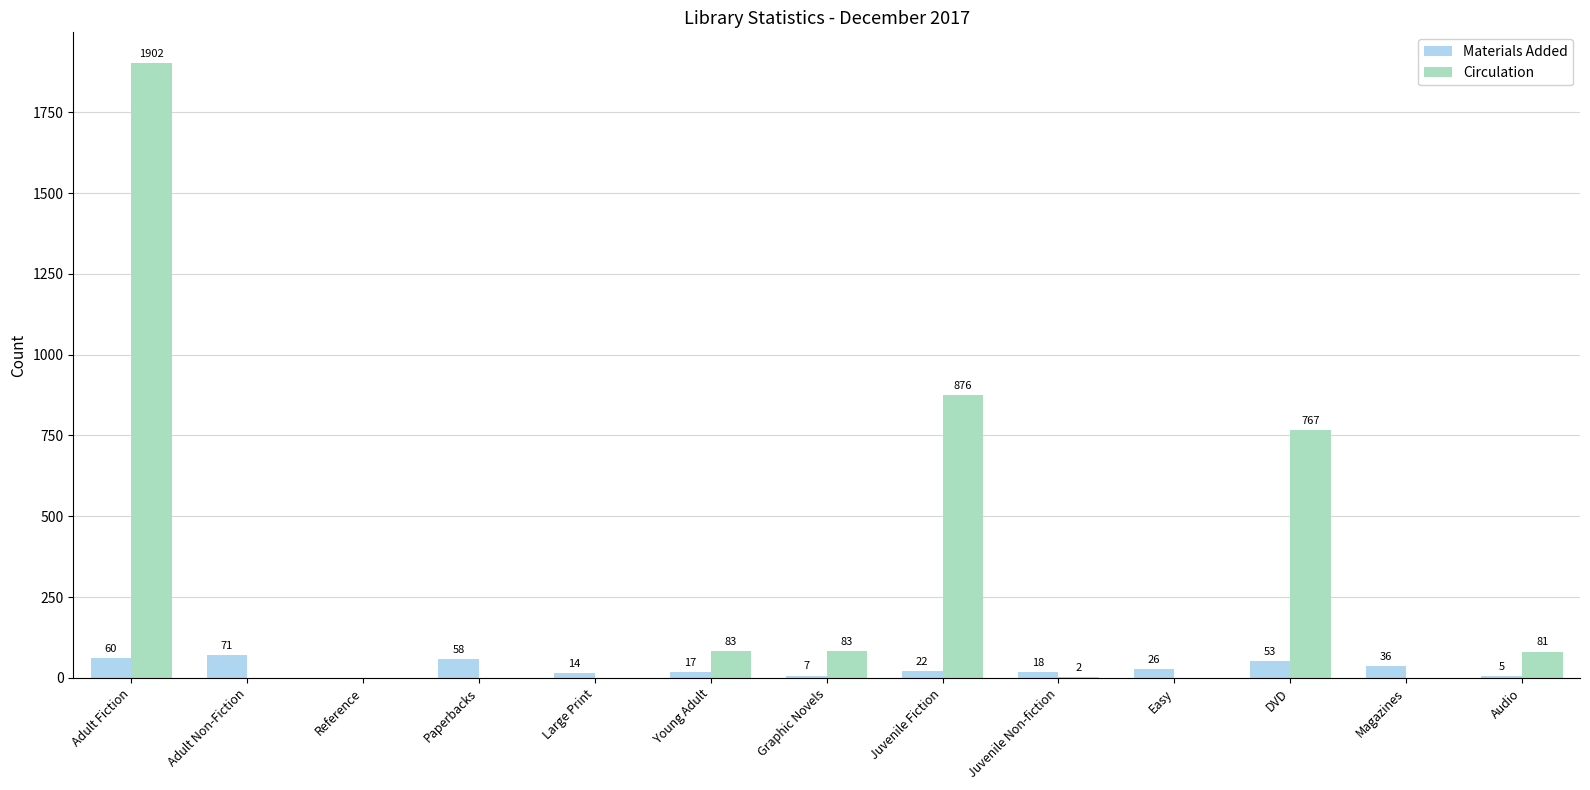

Between Juvenile Non-fiction and Magazines, which series saw the biggest shift?

Materials Added